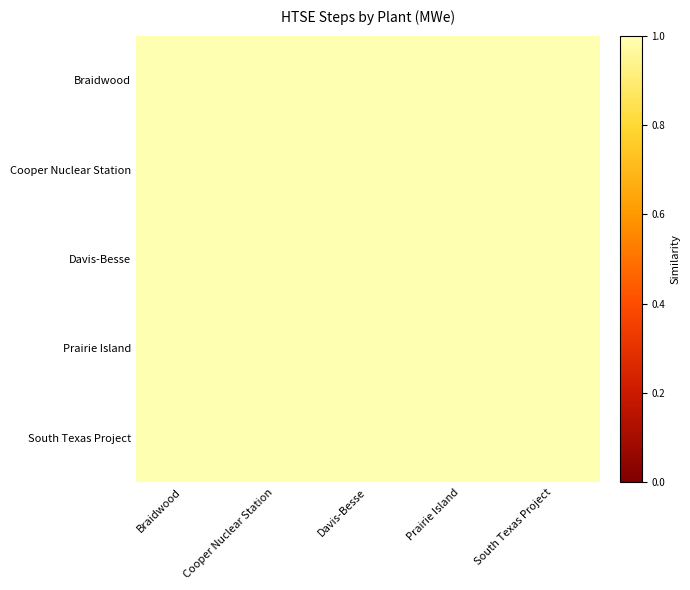

At how many categories does at least one series exceed 0?

5